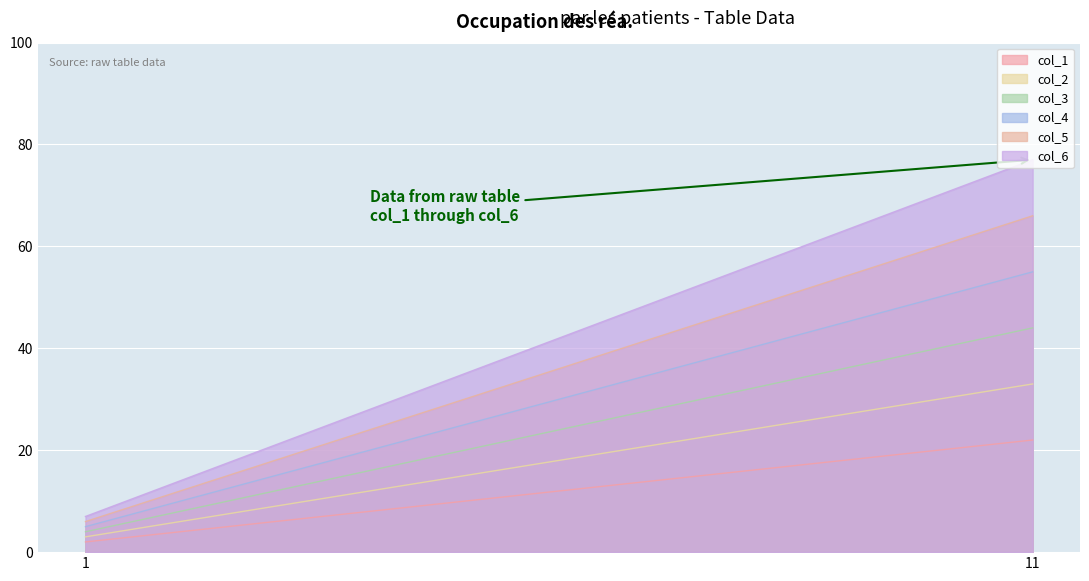

Count the number of categories in the chart.

2